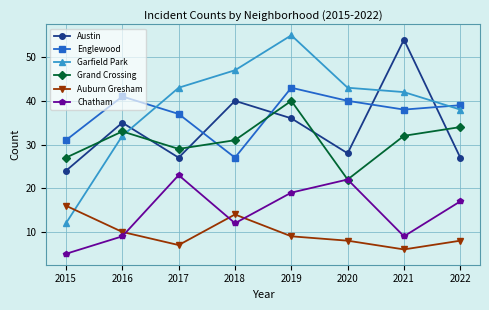

True or false: Garfield Park has a value of 95 at 2019.

False